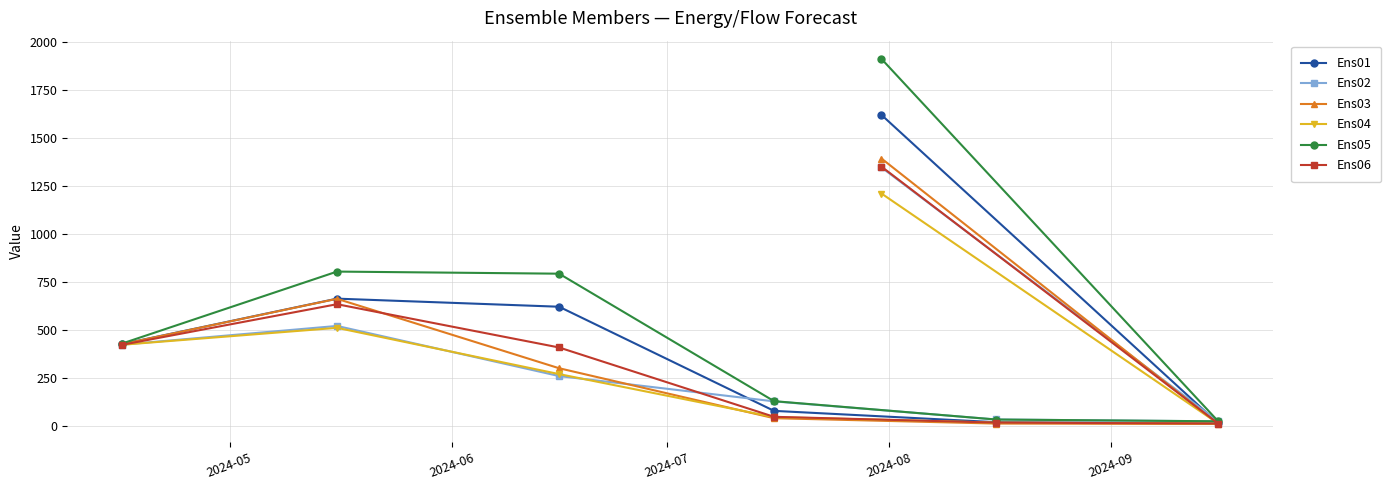

Which series has the largest range (max minus min)?

Ens05